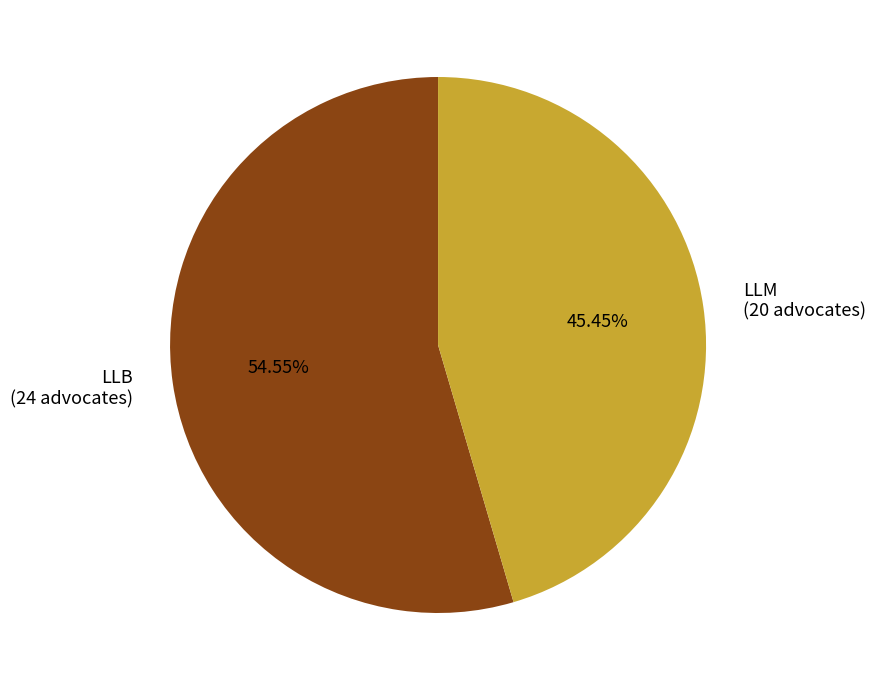

Count the number of slices in the pie.

2